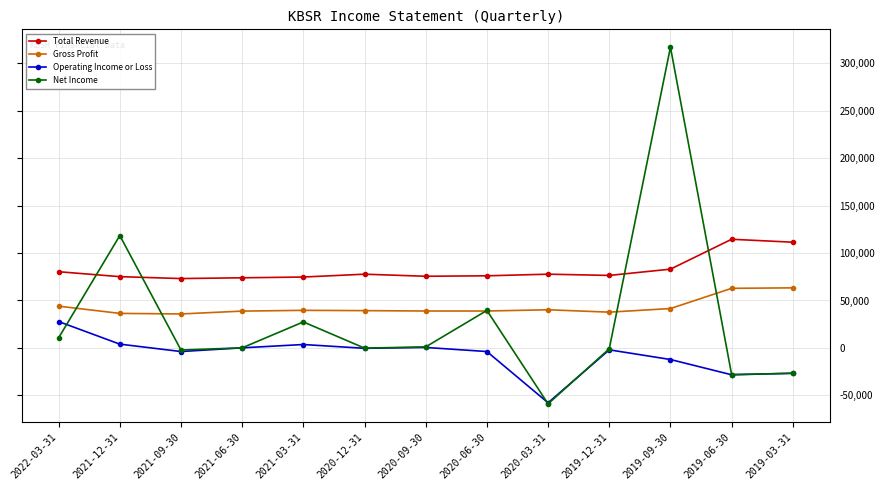

What is the difference between the Operating Income or Loss values at 2020-09-30 and 2019-12-31?

2500